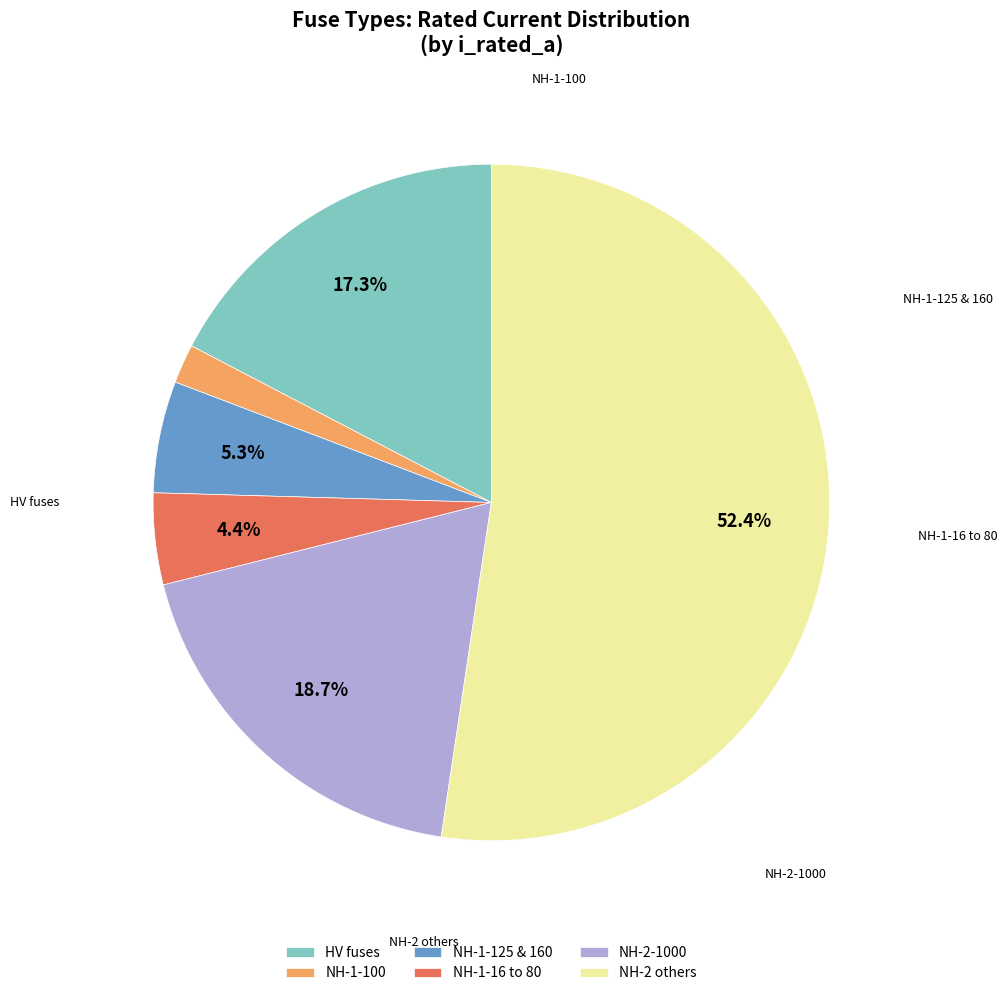

Rank the categories by value from highest to lowest.

NH-2 others, NH-2-1000, HV fuses, NH-1-125 & 160, NH-1-16 to 80, NH-1-100